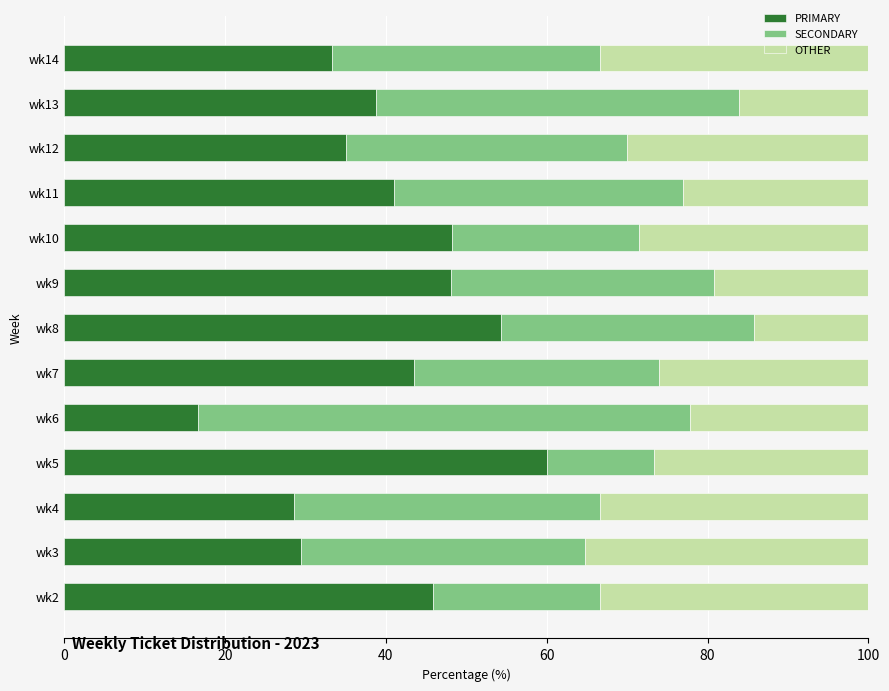

Count the number of categories in the chart.

13